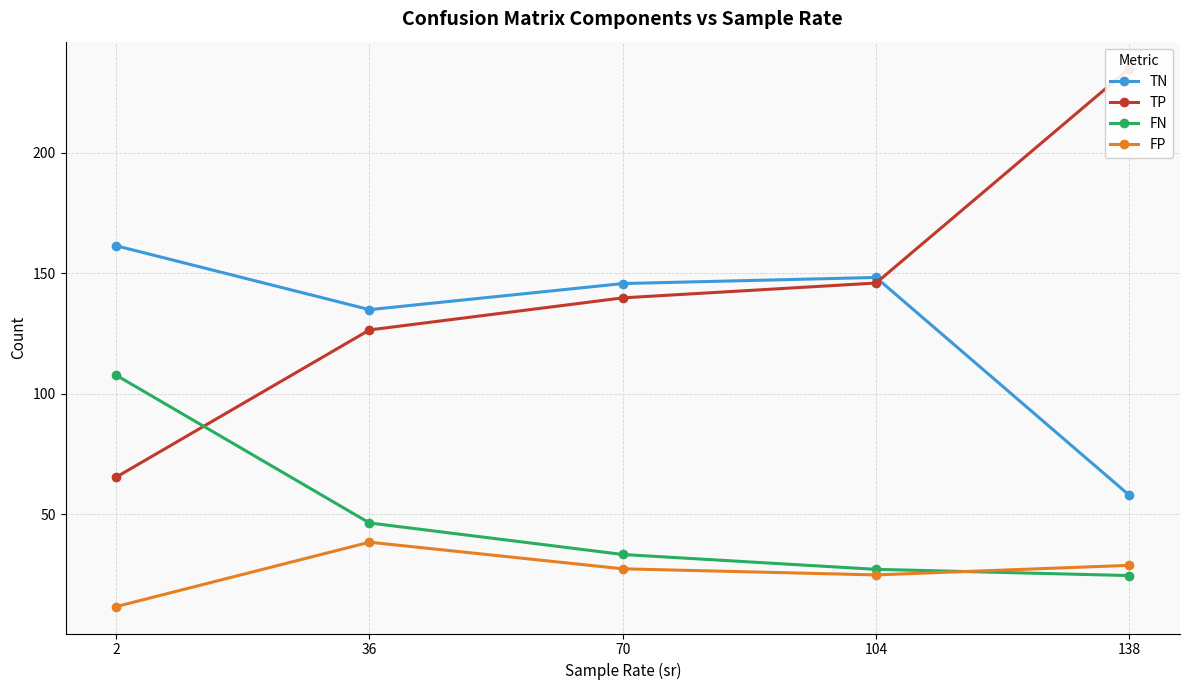

Rank the series by their maximum value, from lowest to highest.

FP, FN, TN, TP